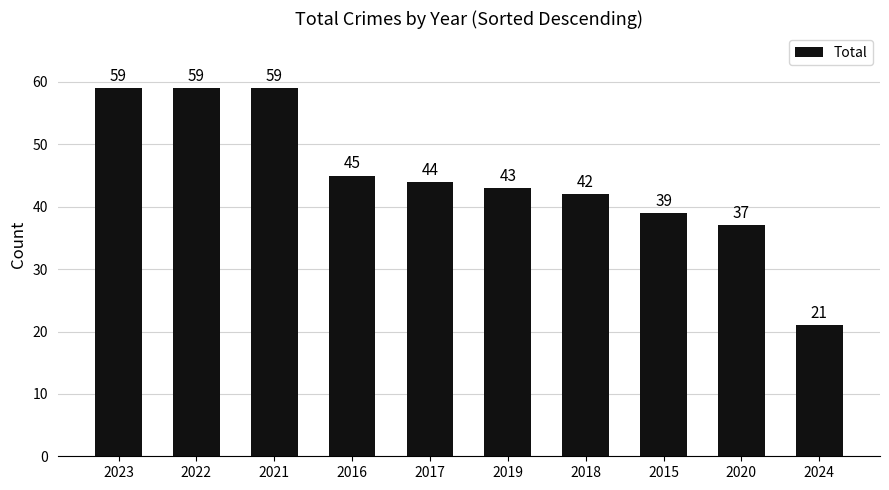

Between 2017 and 2015, which is larger?

2017